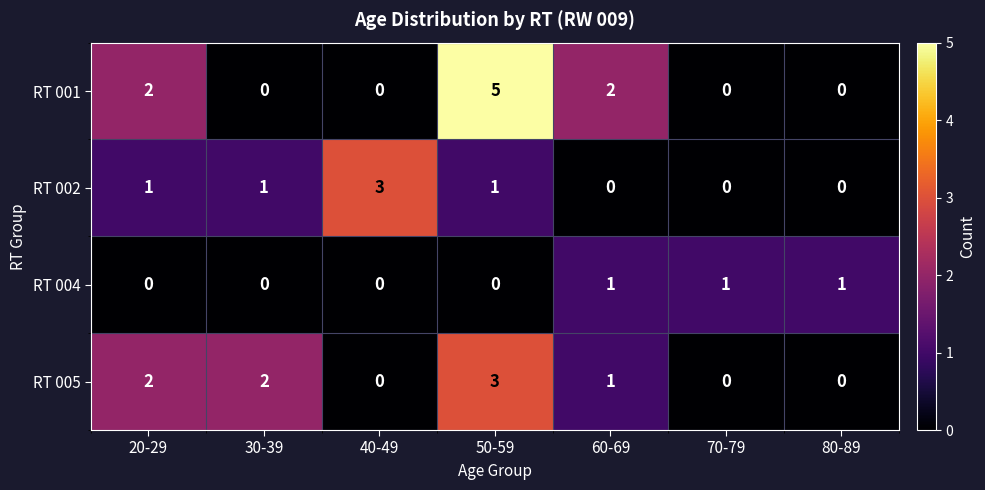

Reading left to right, what are all the values shown in this chart?

RT 001: 2	0	0	5	2	0	0
RT 002: 1	1	3	1	0	0	0
RT 004: 0	0	0	0	1	1	1
RT 005: 2	2	0	3	1	0	0